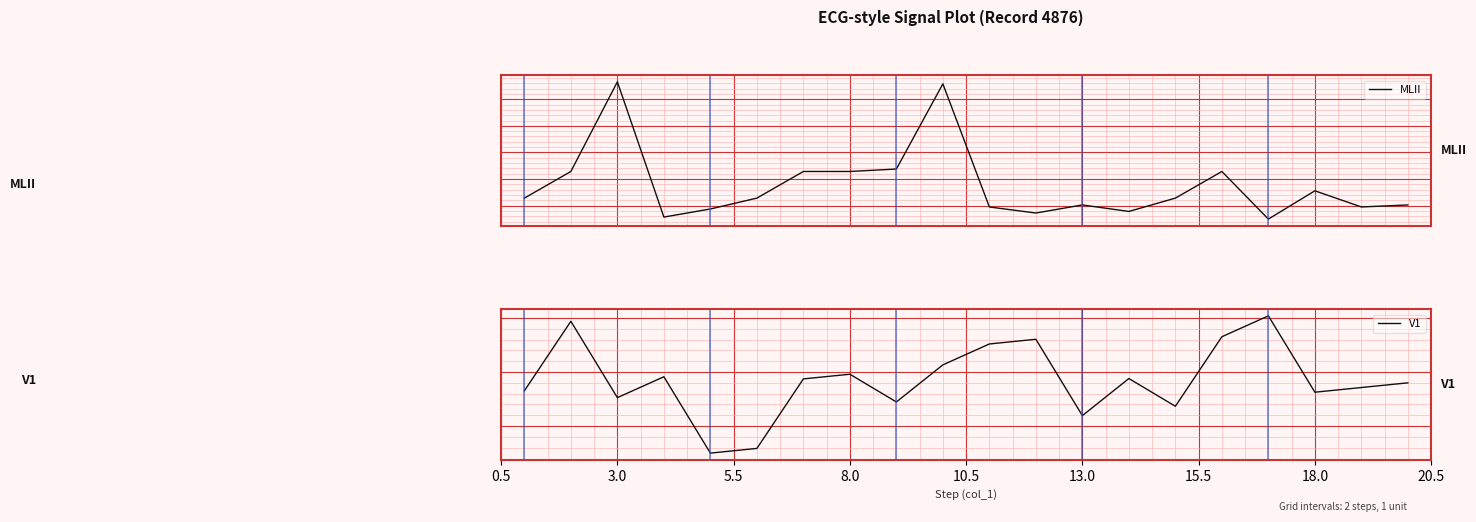

Reading right to left, extract all data points from this chart.

MLII: -0.7	-0.8	-0.2	-1.2	0.6	-0.4	-0.9	-0.7	-1.0	-0.8	3.8	0.6	0.6	0.6	-0.4	-0.9	-1.2	3.9	0.6	-0.4
V1: 0.2	0.1	0.1	1.5	1.1	-0.2	0.3	-0.4	1.0	0.9	0.6	-0.1	0.4	0.3	-1.0	-1.1	0.3	-0.1	1.4	0.1